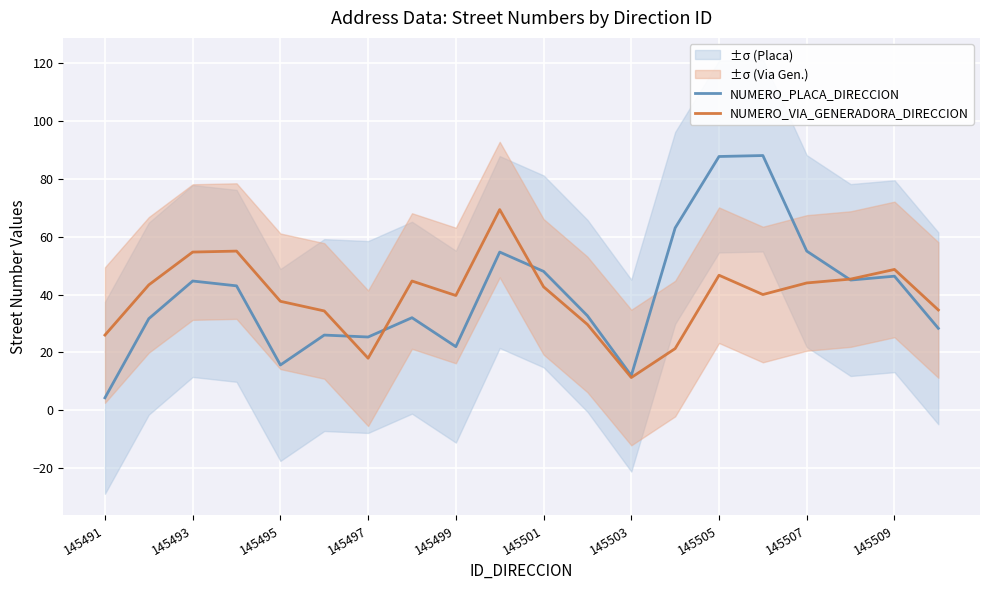

Is it true that NUMERO_PLACA_DIRECCION equals 19.5 at 145501?

False